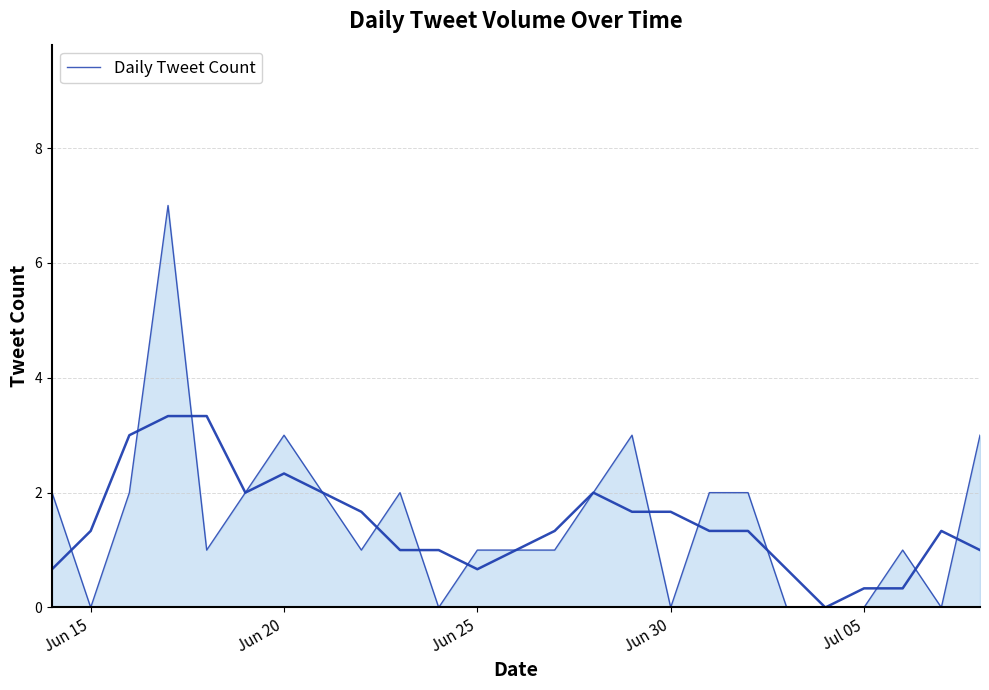

What is the value of the 4th point from the left?

7